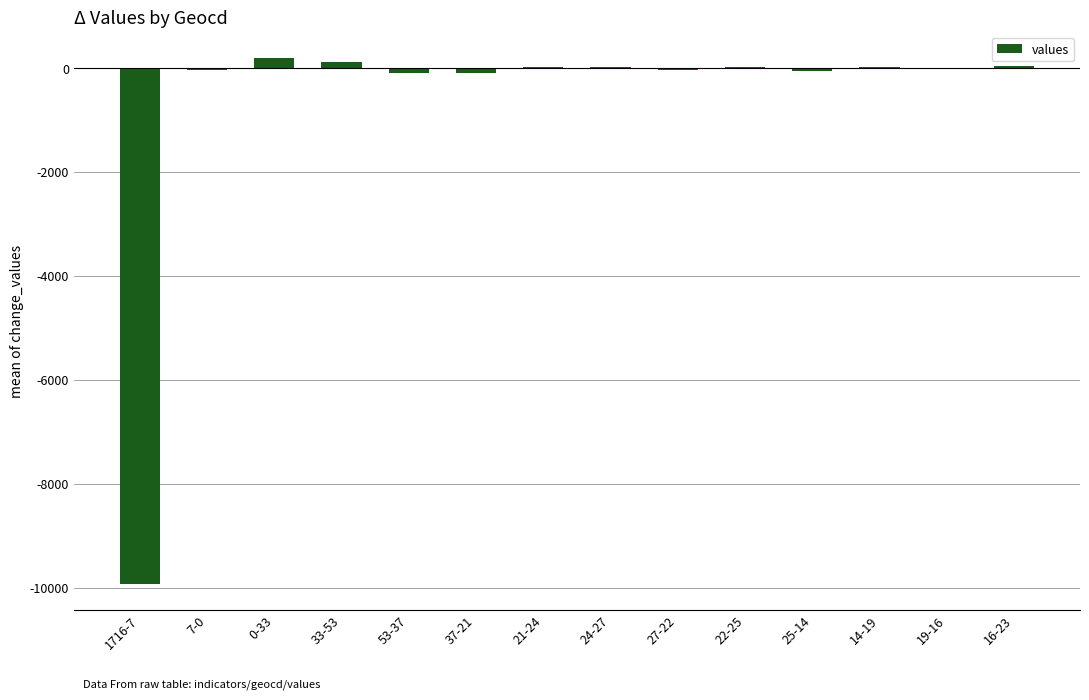

What is the sum of all values?

-9826